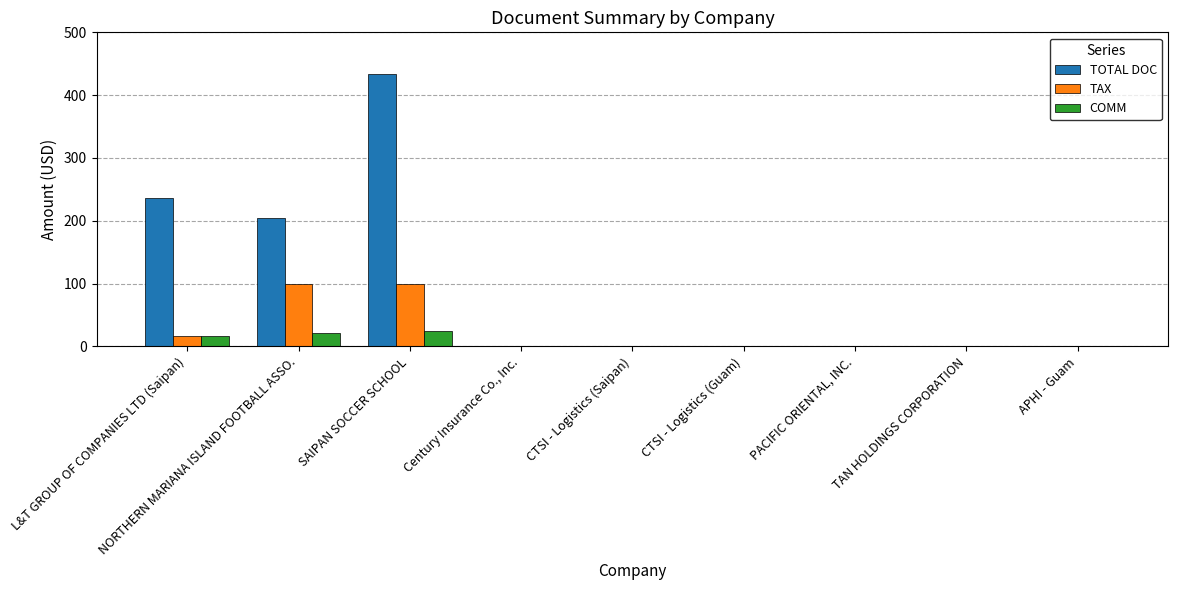

Does the chart contain stacked bars?

No